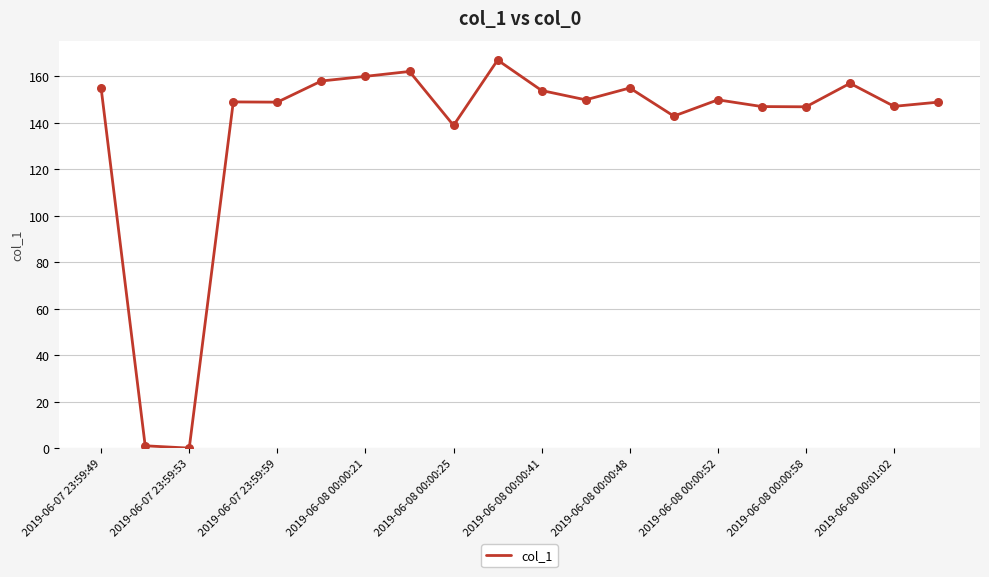

What is the difference between the maximum and minimum values?

166.9